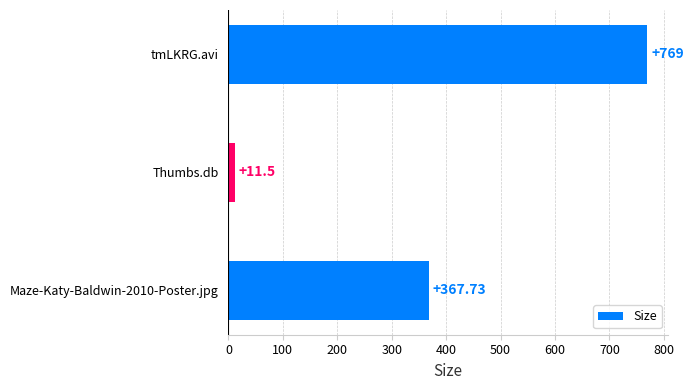

Which category has the lowest value across all series?

Thumbs.db